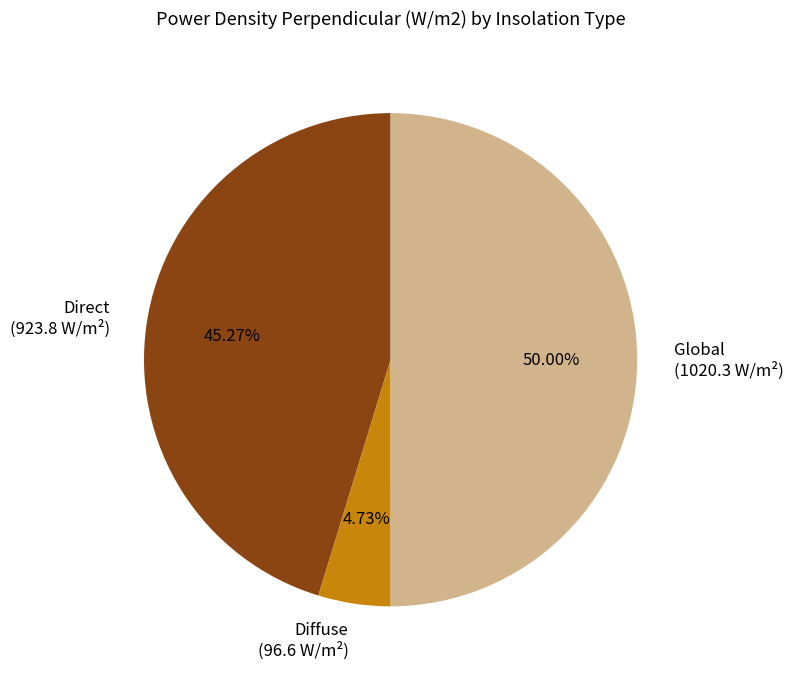

What is the smallest slice in the pie chart?

Diffuse